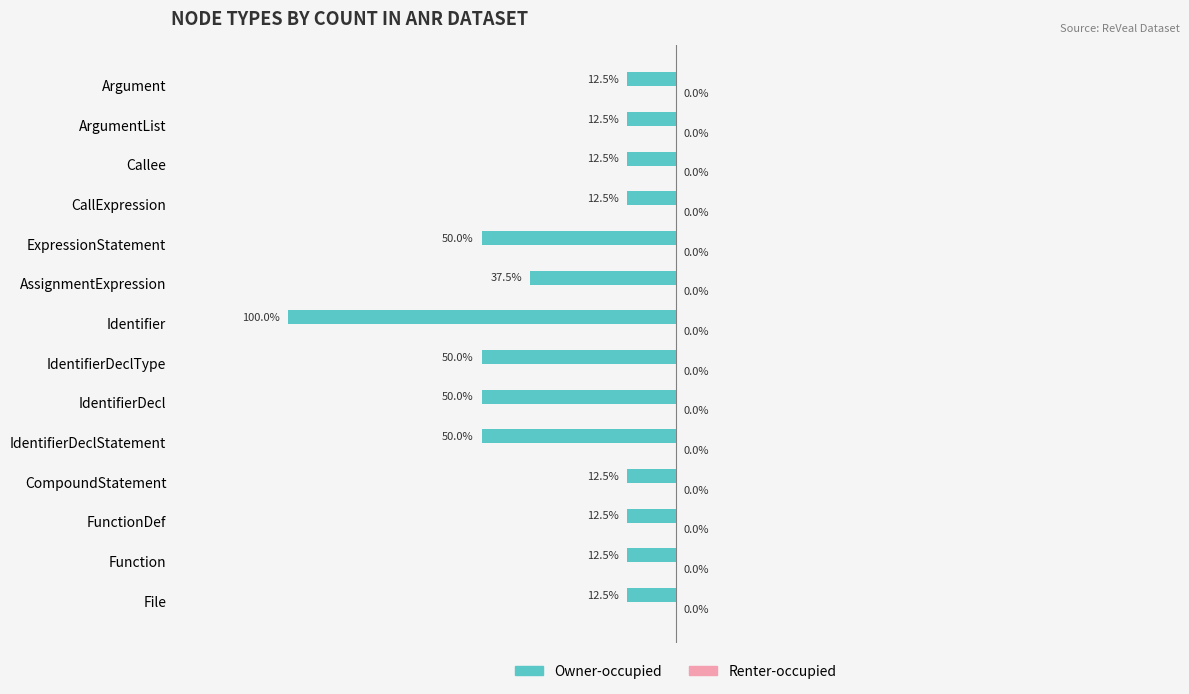

Does the chart contain any negative values?

Yes